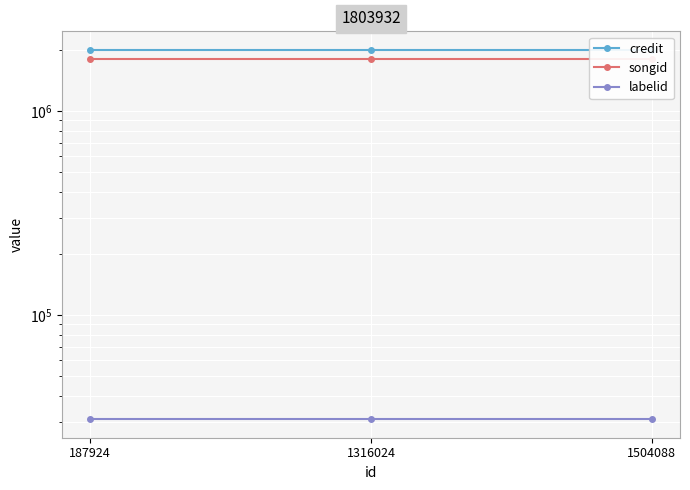

Which series has the widest spread of values?

credit